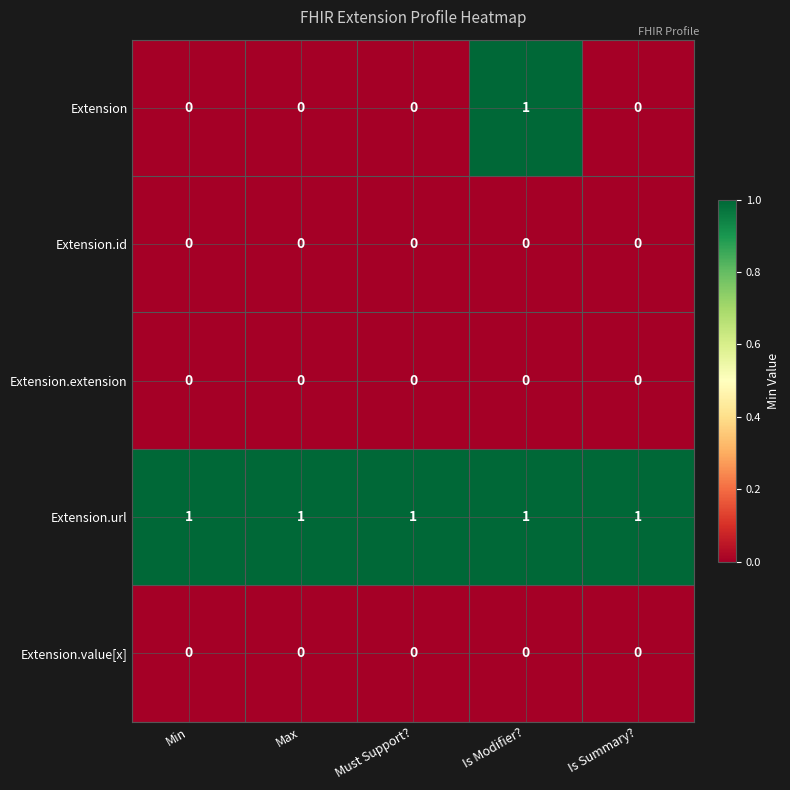

What is the difference between the highest and lowest values at Is Summary??

1